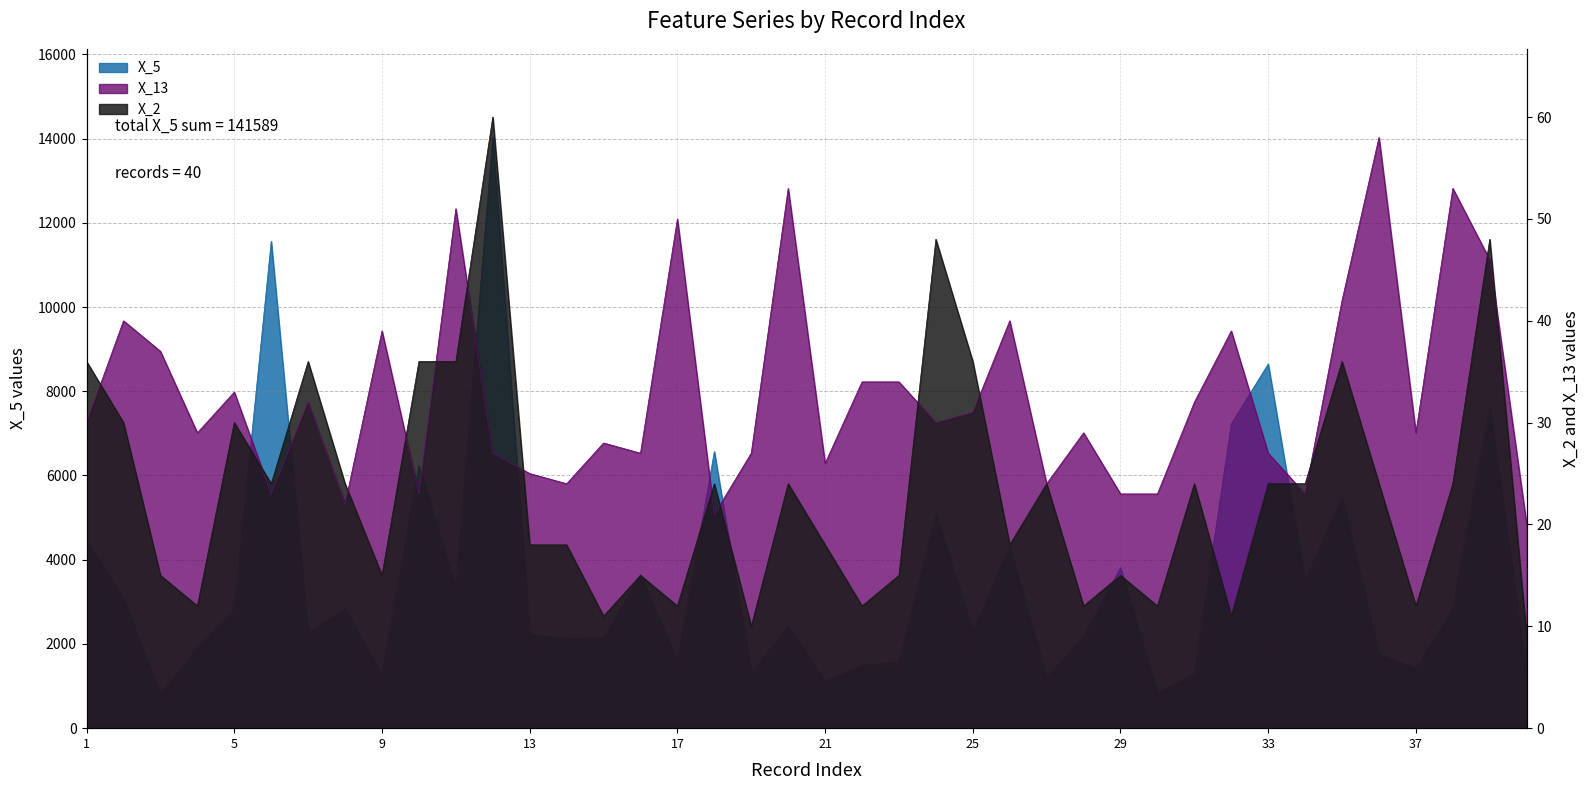

What is the value of the X_13 point at the 1st from the left?

30